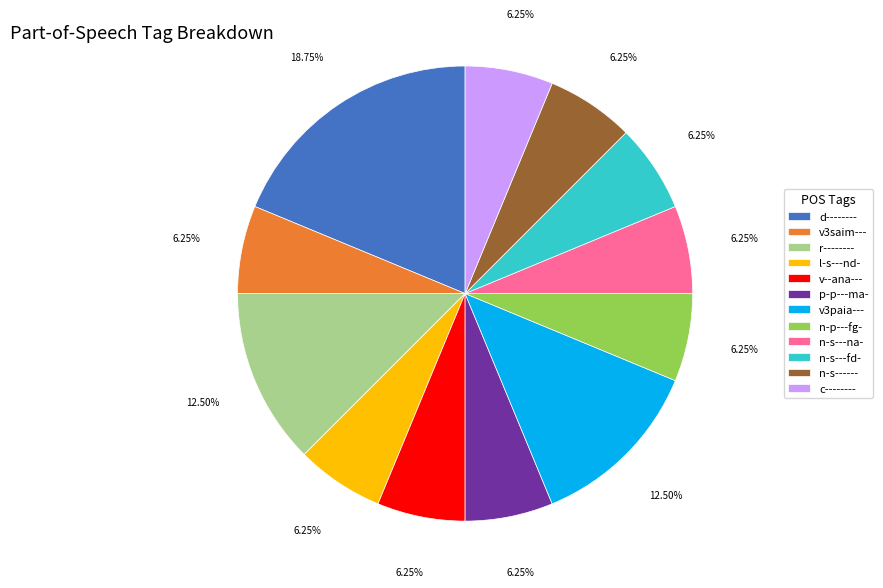

What is the ratio of the value at n-p---fg- to the value at c--------?

1.0